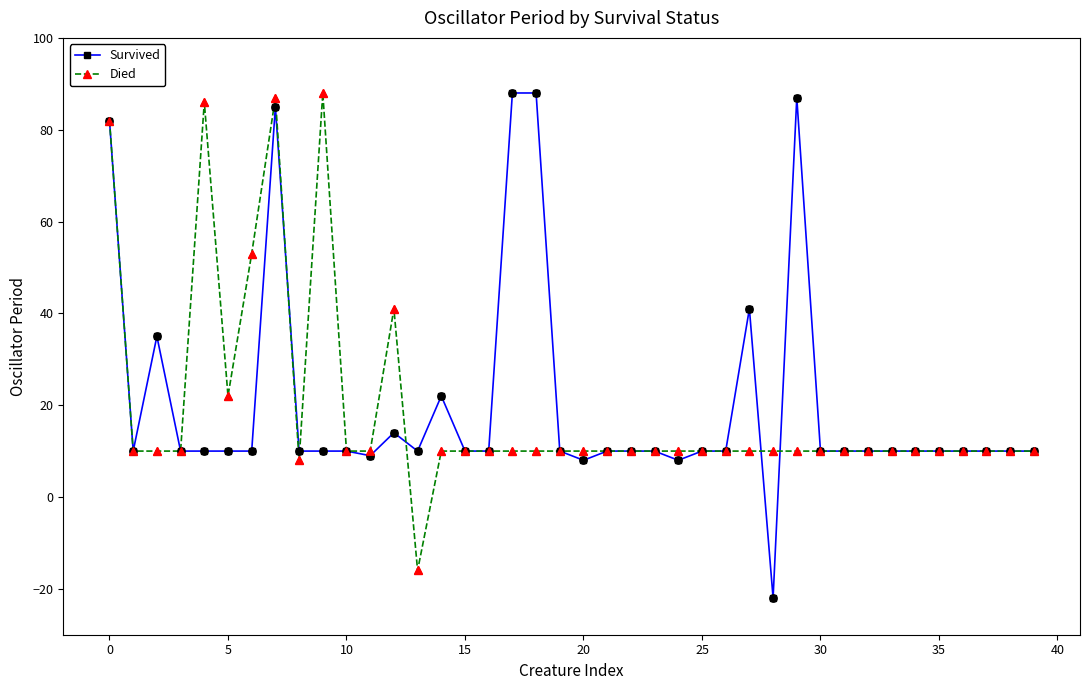

Which series has the widest spread of values?

Survived